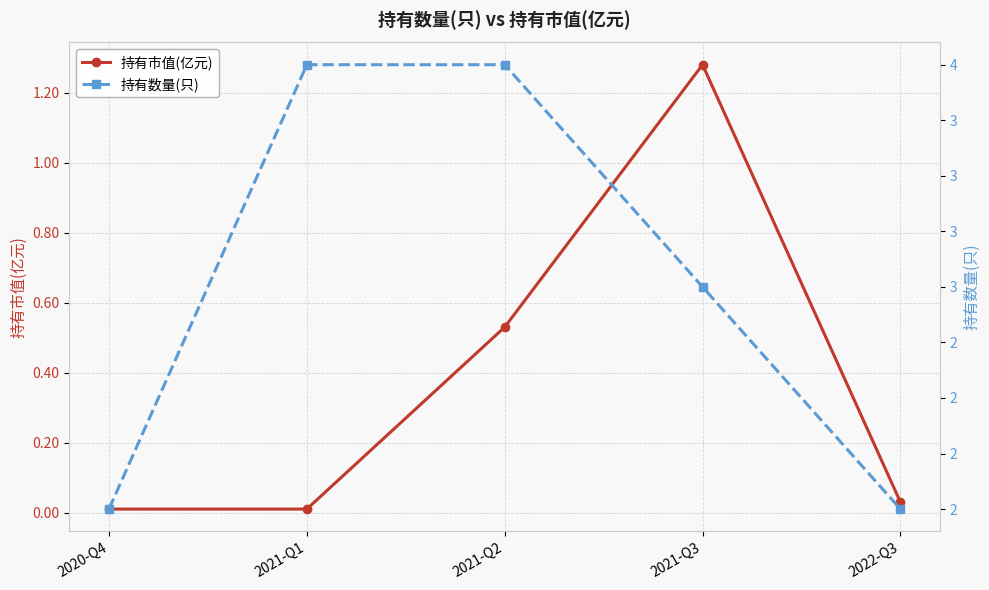

What is the difference between the maximum and minimum values in the 持有数量(只) series?

2.0